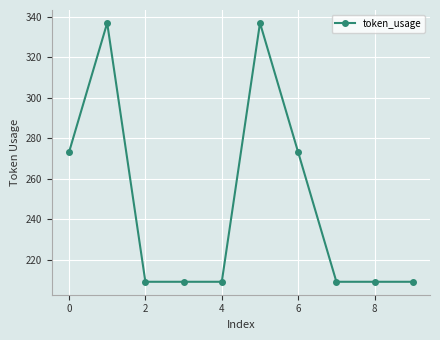

What is the minimum value shown in the chart?

209